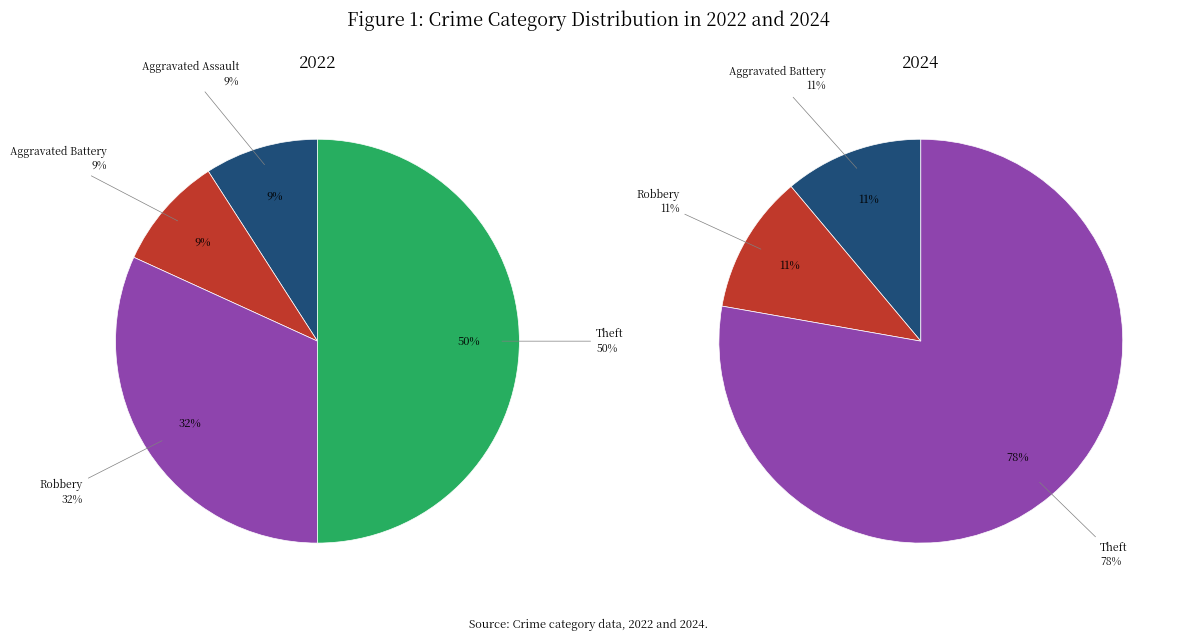

Which series has the widest spread of values?

values_2024